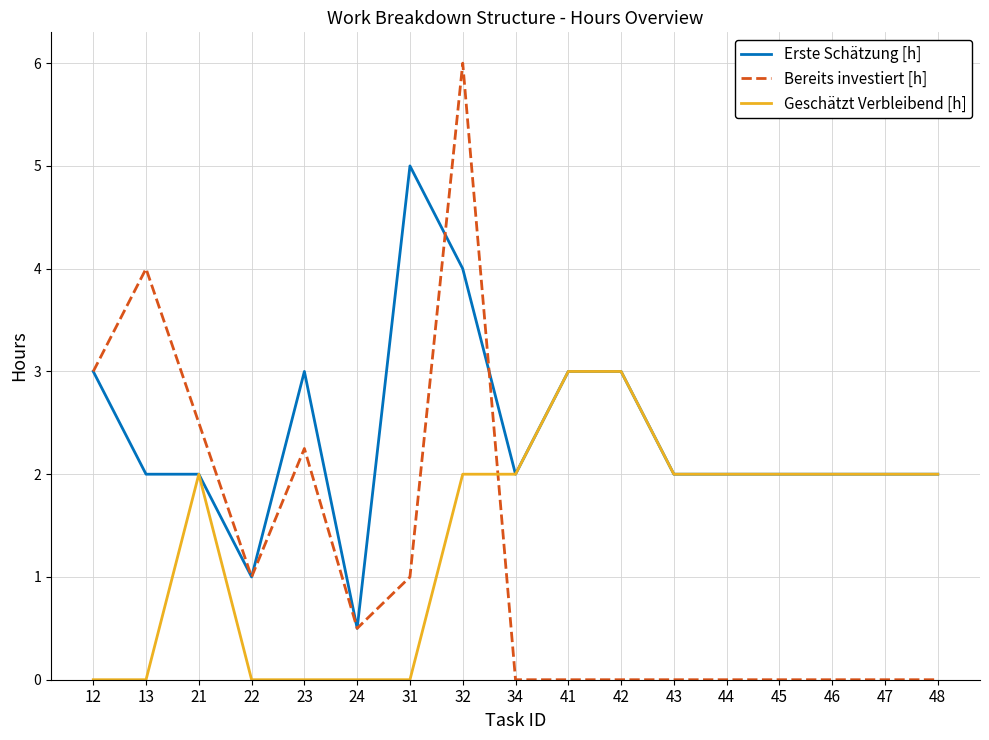

What is the maximum value for Geschätzt Verbleibend [h]?

3.0